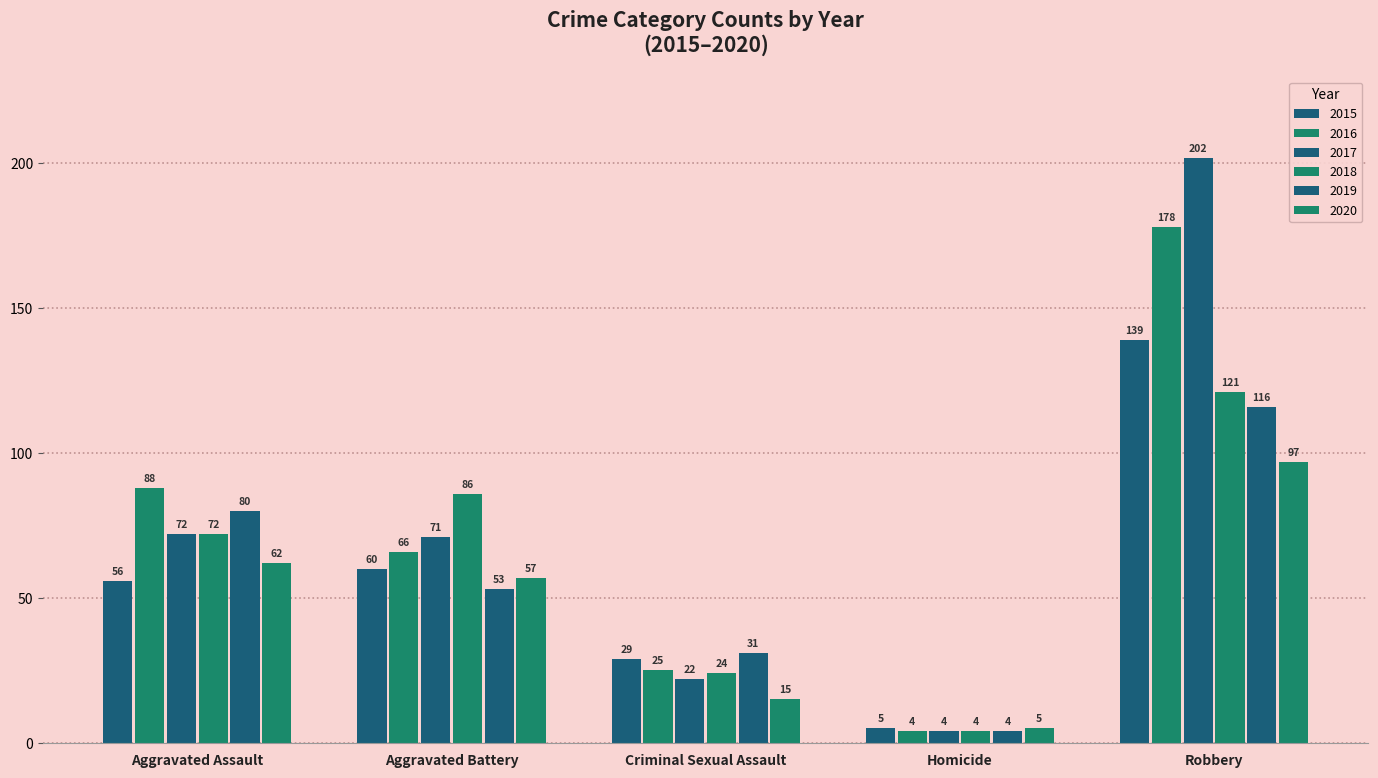

How many bars are there in each group?

6